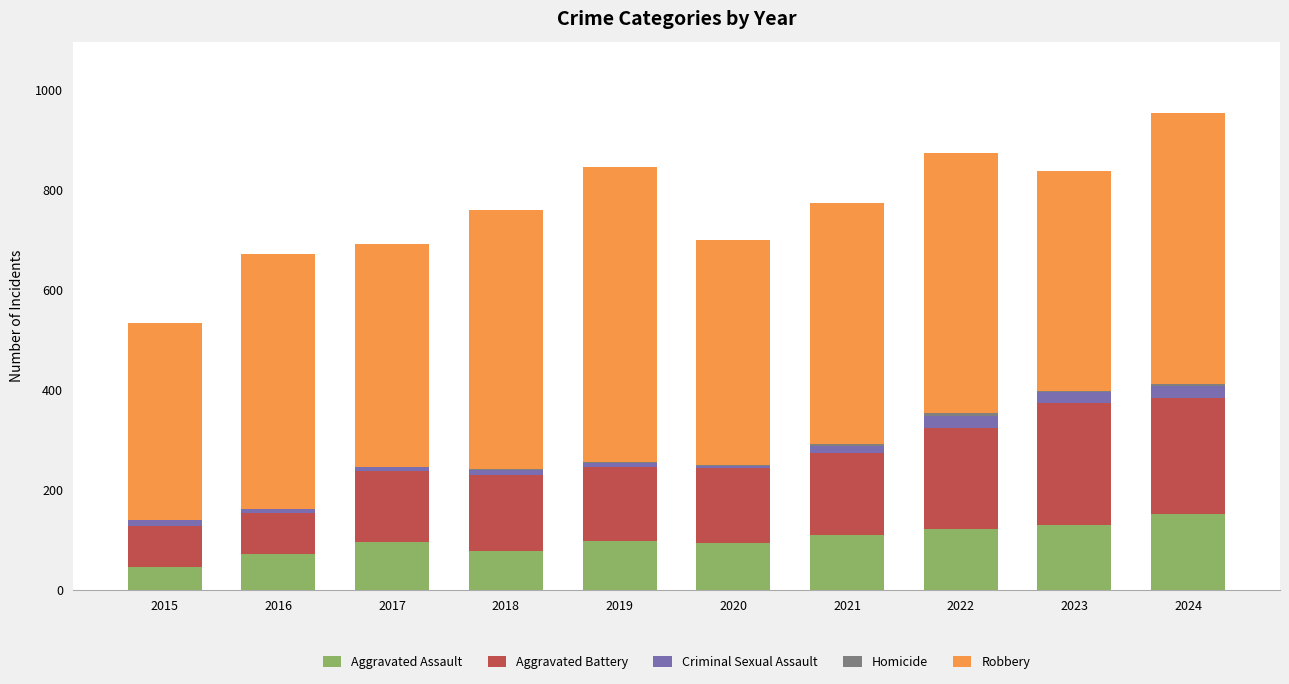

At which label does Aggravated Assault reach its peak?

2024